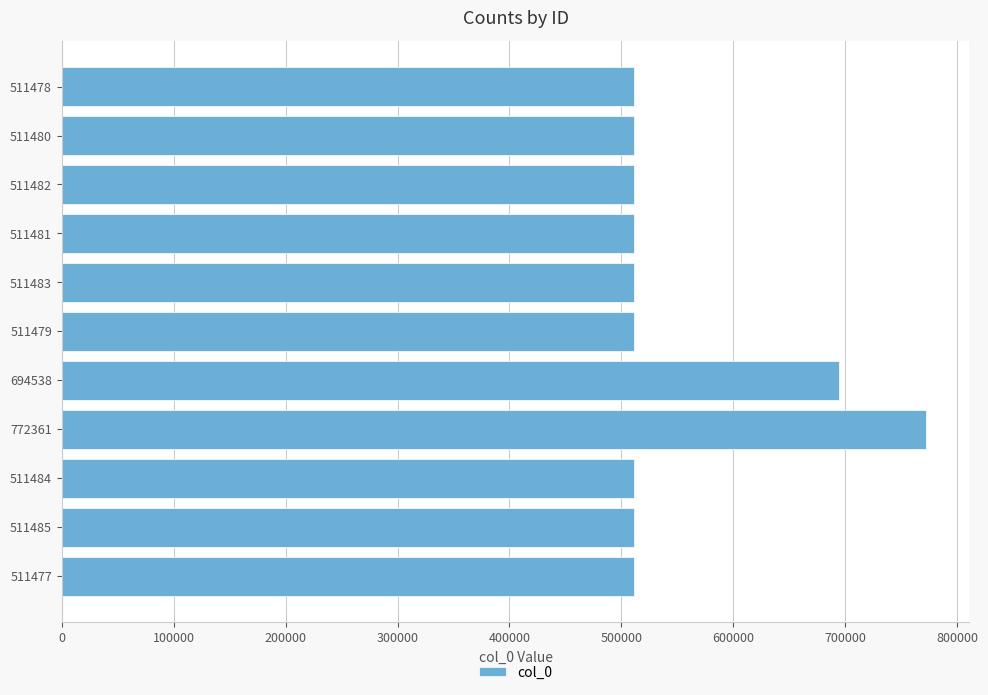

The value at 511481 is 831175. True or false?

False